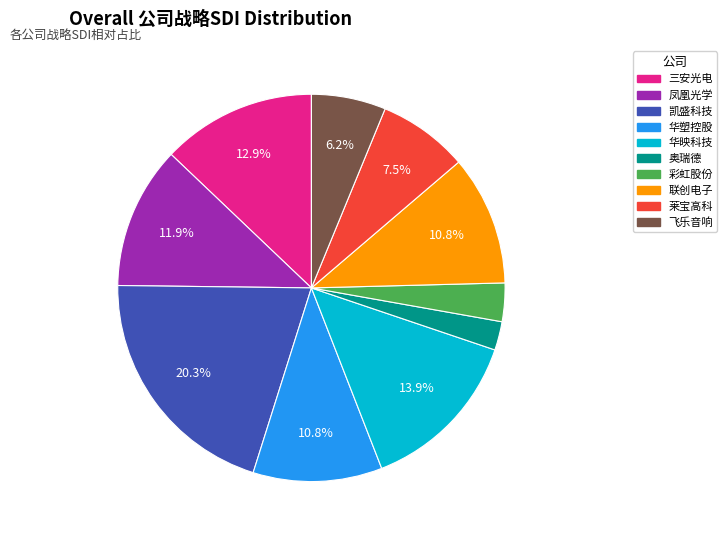

Does 飞乐音响 represent more than half of the total?

No